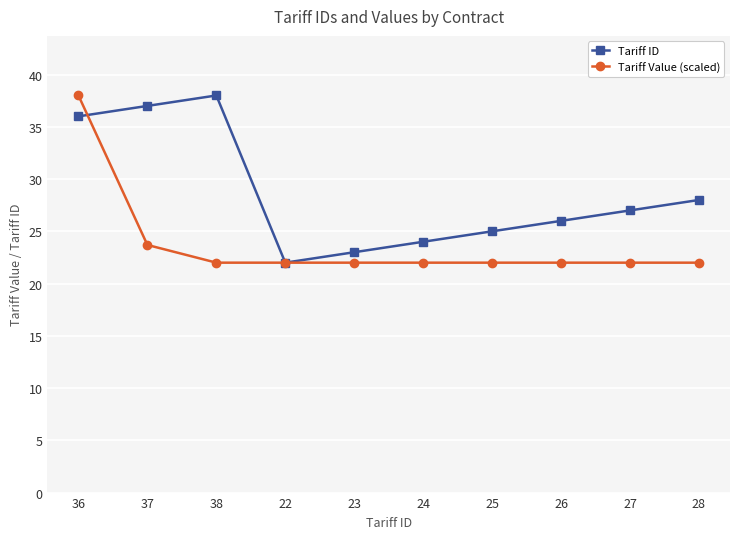

At which category is the sum across all series the highest?

36